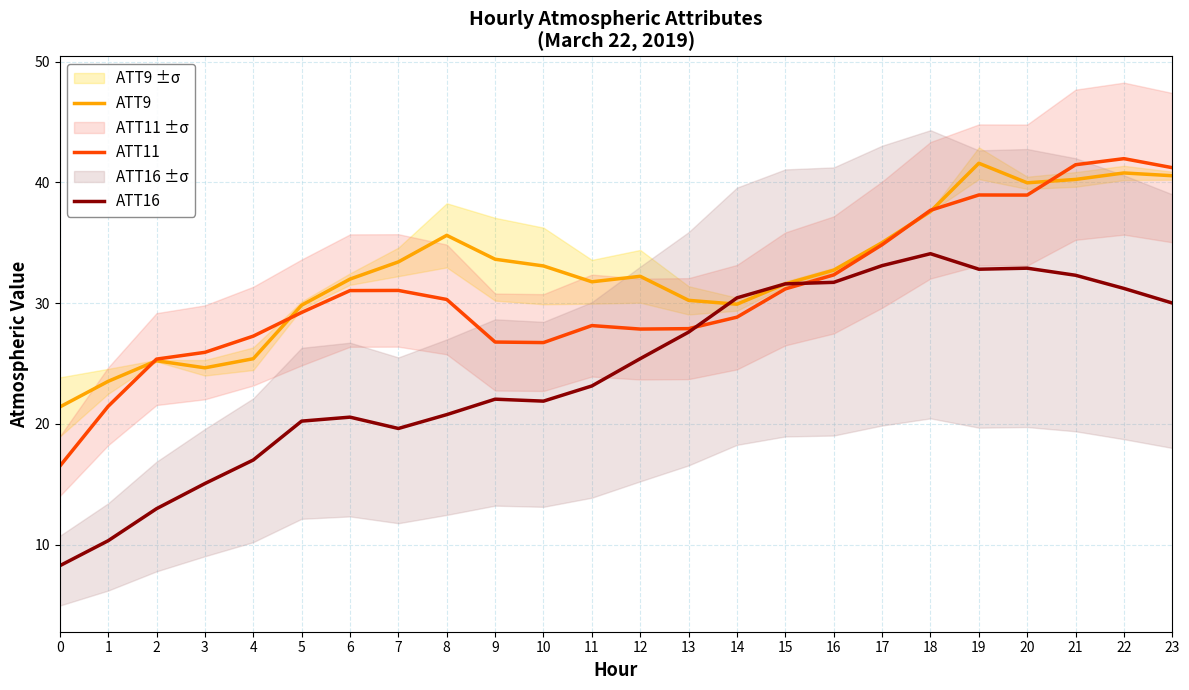

Does the chart display data point markers on the line(s)?

No